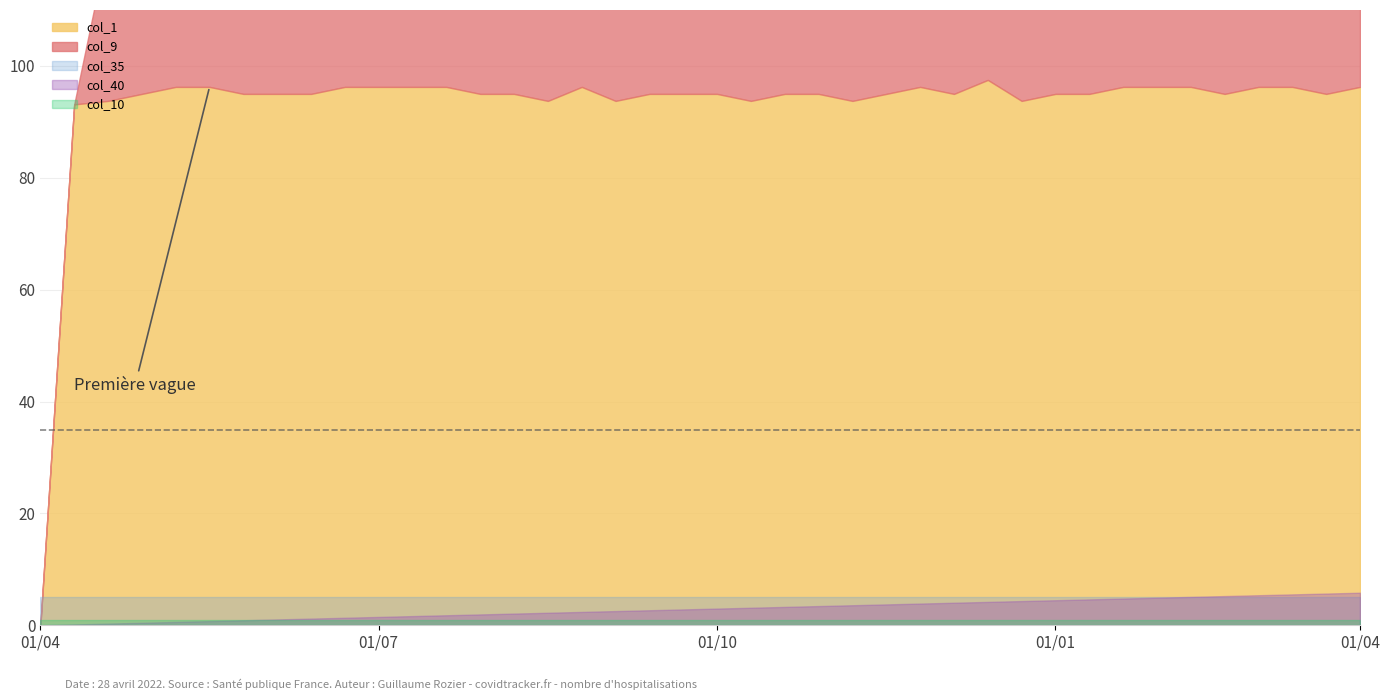

Is it true that col_40 equals 0.1 at 17?

True